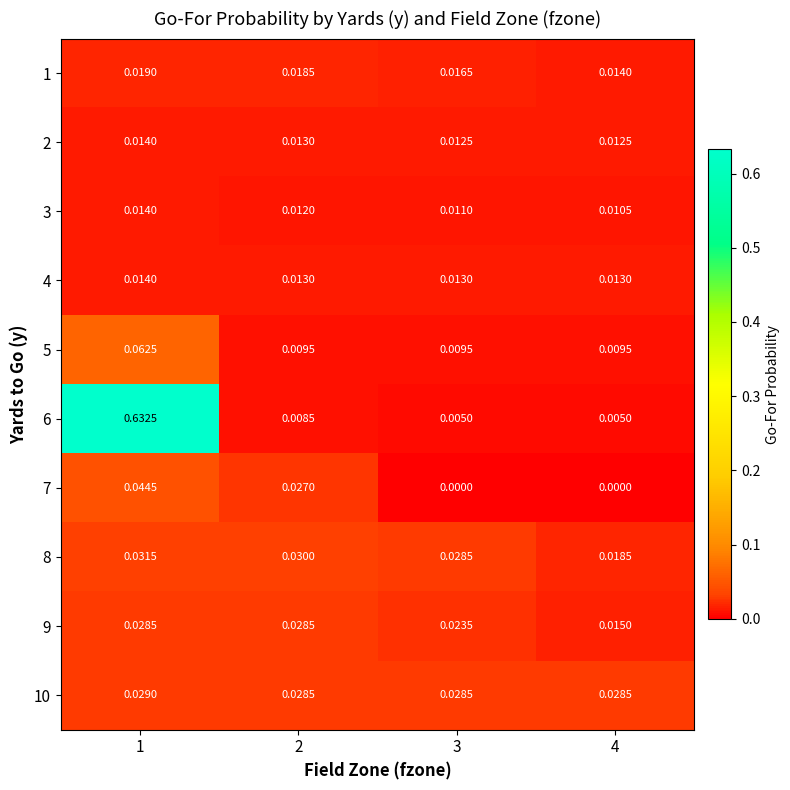

Is the value of 1 at 1 greater than the value of 7 at 3?

Yes